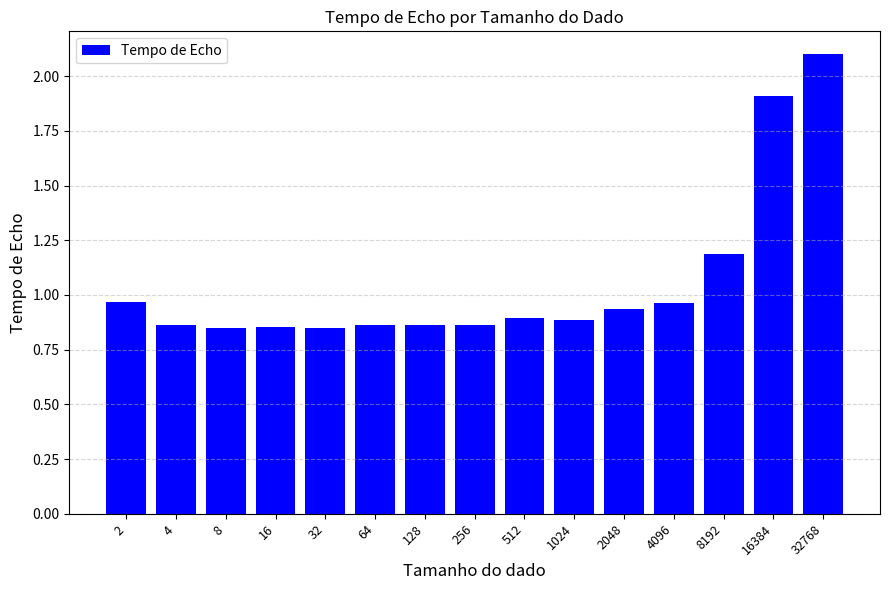

Which category has the highest value across all series?

32768